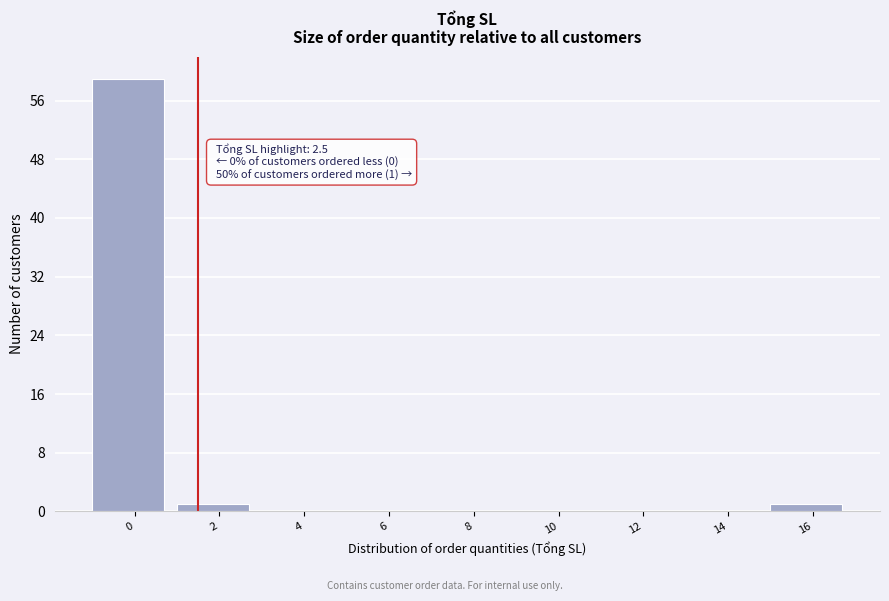

Reading left to right, transcribe all the data shown in this chart.

0=59	2=1	4=0	6=0	8=0	10=0	12=0	14=0	16=1